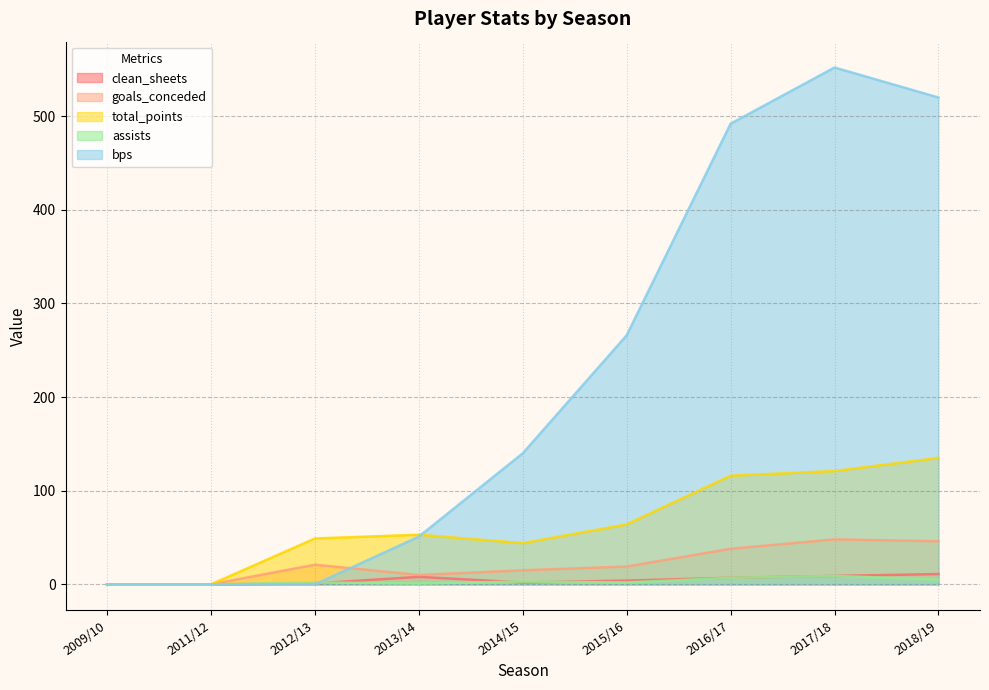

Rank the series by their maximum value, from lowest to highest.

assists, clean_sheets, goals_conceded, total_points, bps